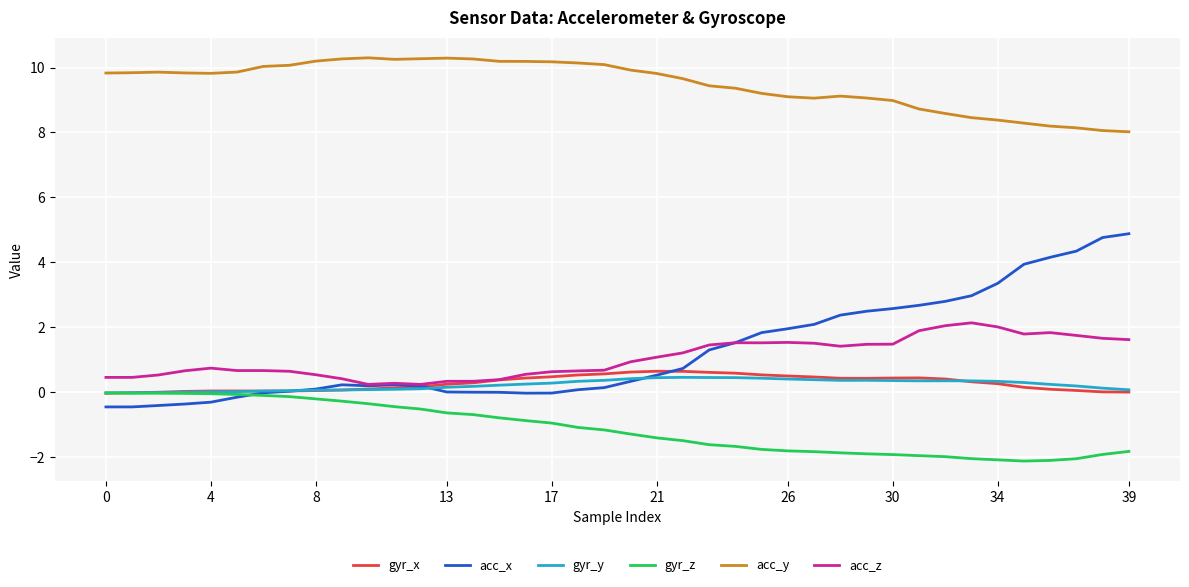

Rank the series by their maximum value, from highest to lowest.

acc_y, acc_x, acc_z, gyr_x, gyr_y, gyr_z